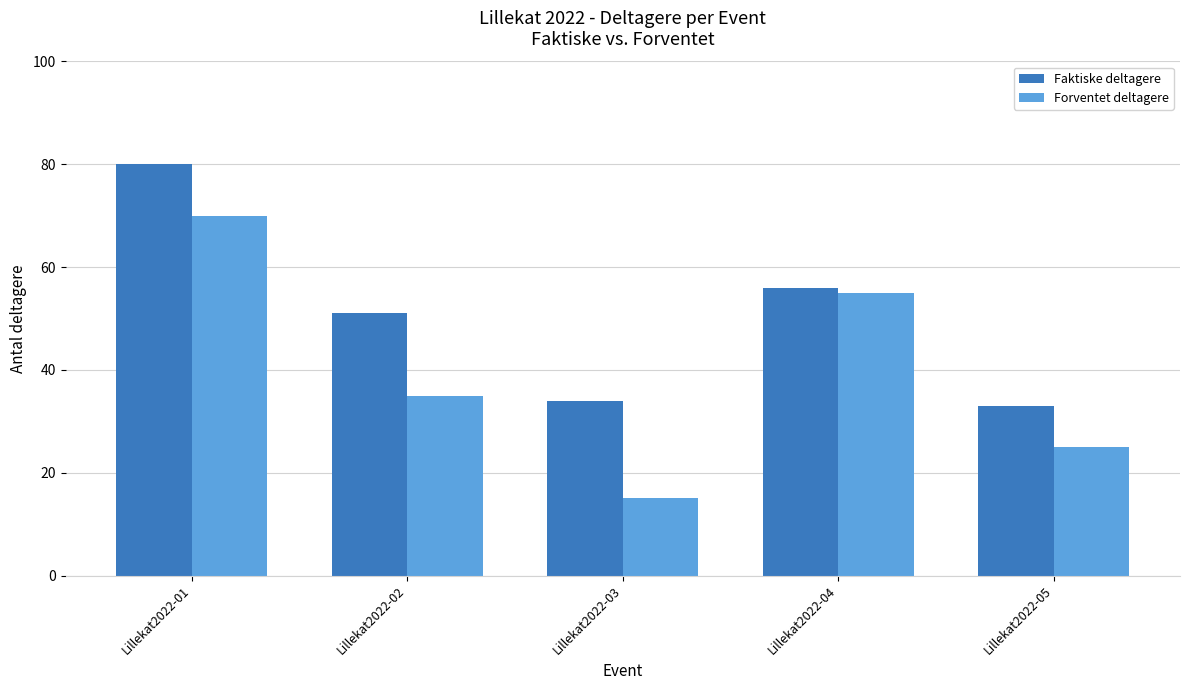

Reading left to right, list all the values displayed in this chart.

Faktiske deltagere: Lillekat2022-01=80	Lillekat2022-02=51	Lillekat2022-03=34	Lillekat2022-04=56	Lillekat2022-05=33
Forventet deltagere: Lillekat2022-01=70	Lillekat2022-02=35	Lillekat2022-03=15	Lillekat2022-04=55	Lillekat2022-05=25